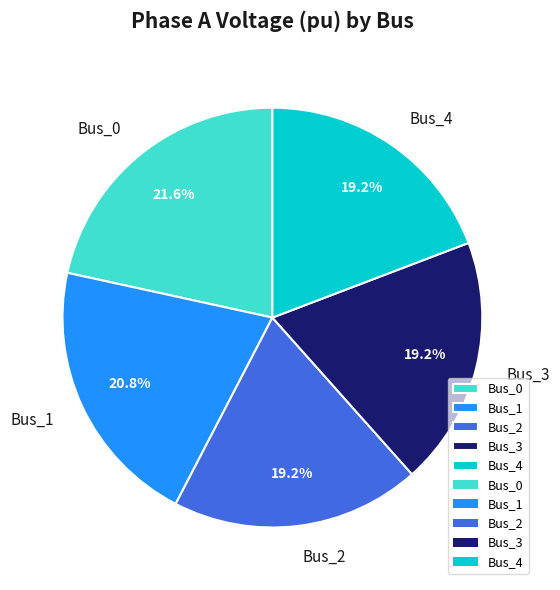

Which has a higher value, Bus_1 or Bus_0?

Bus_0